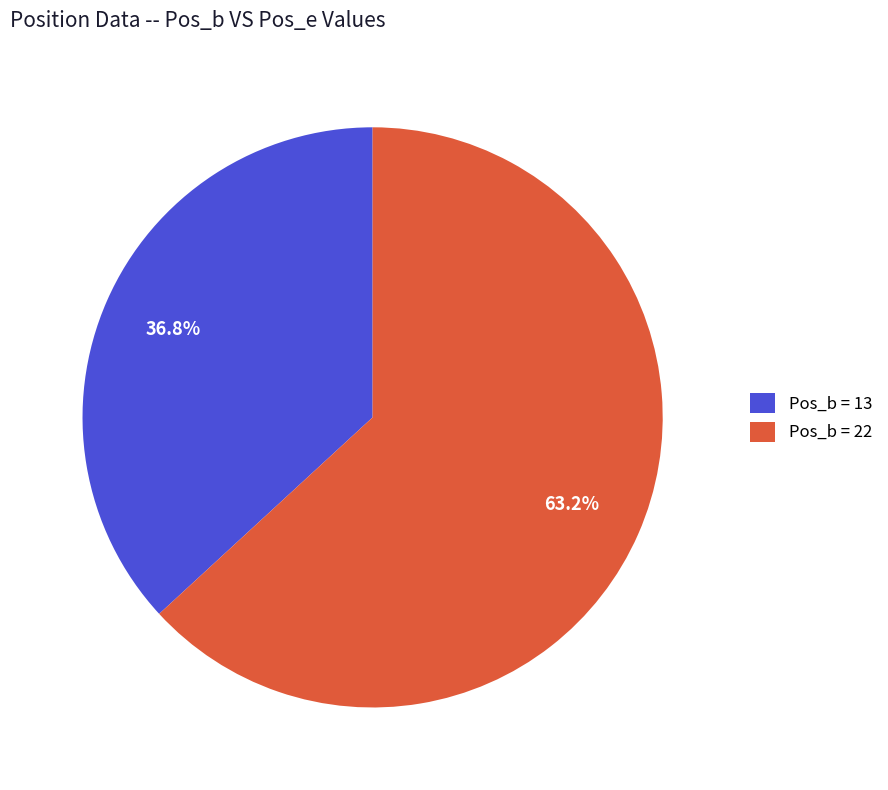

How many segments does this pie chart have?

2